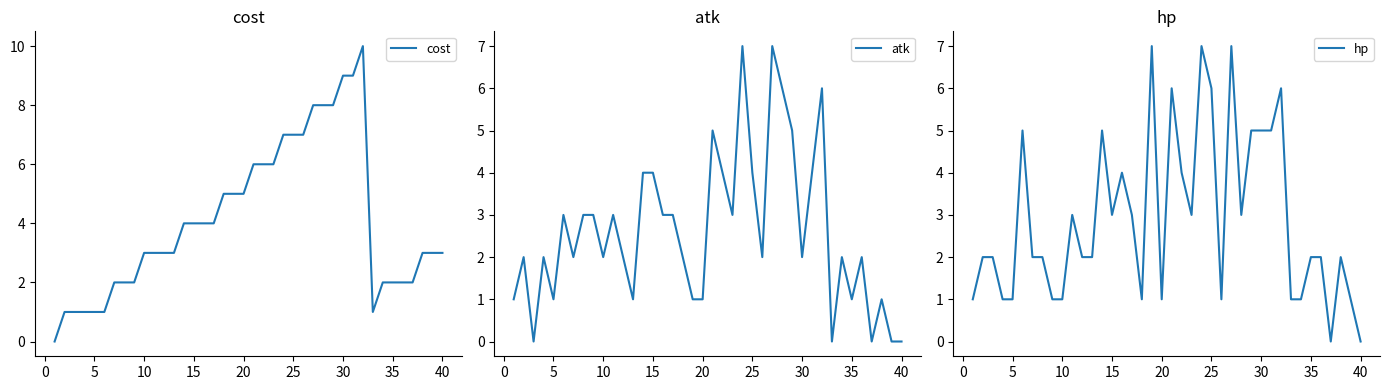

True or false: hp has a value of 1 at 5.

True